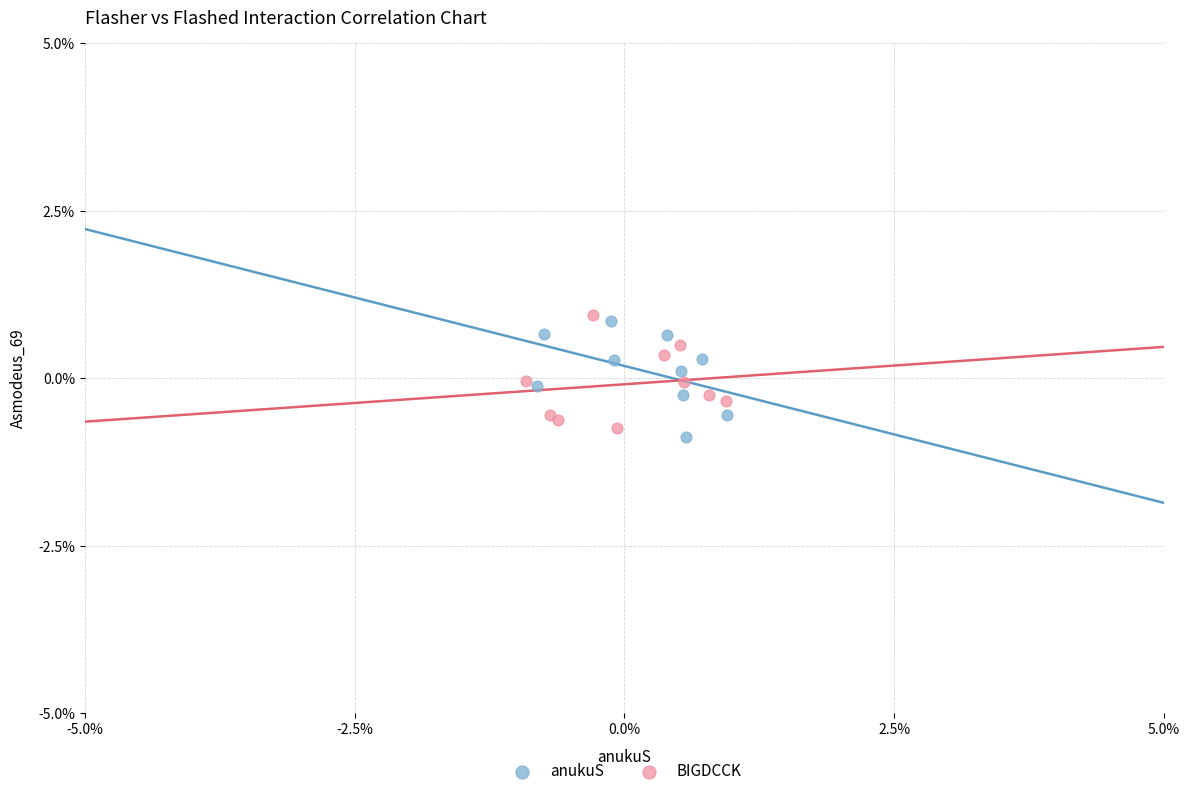

Which series reaches the maximum Y coordinate?

BIGDCCK